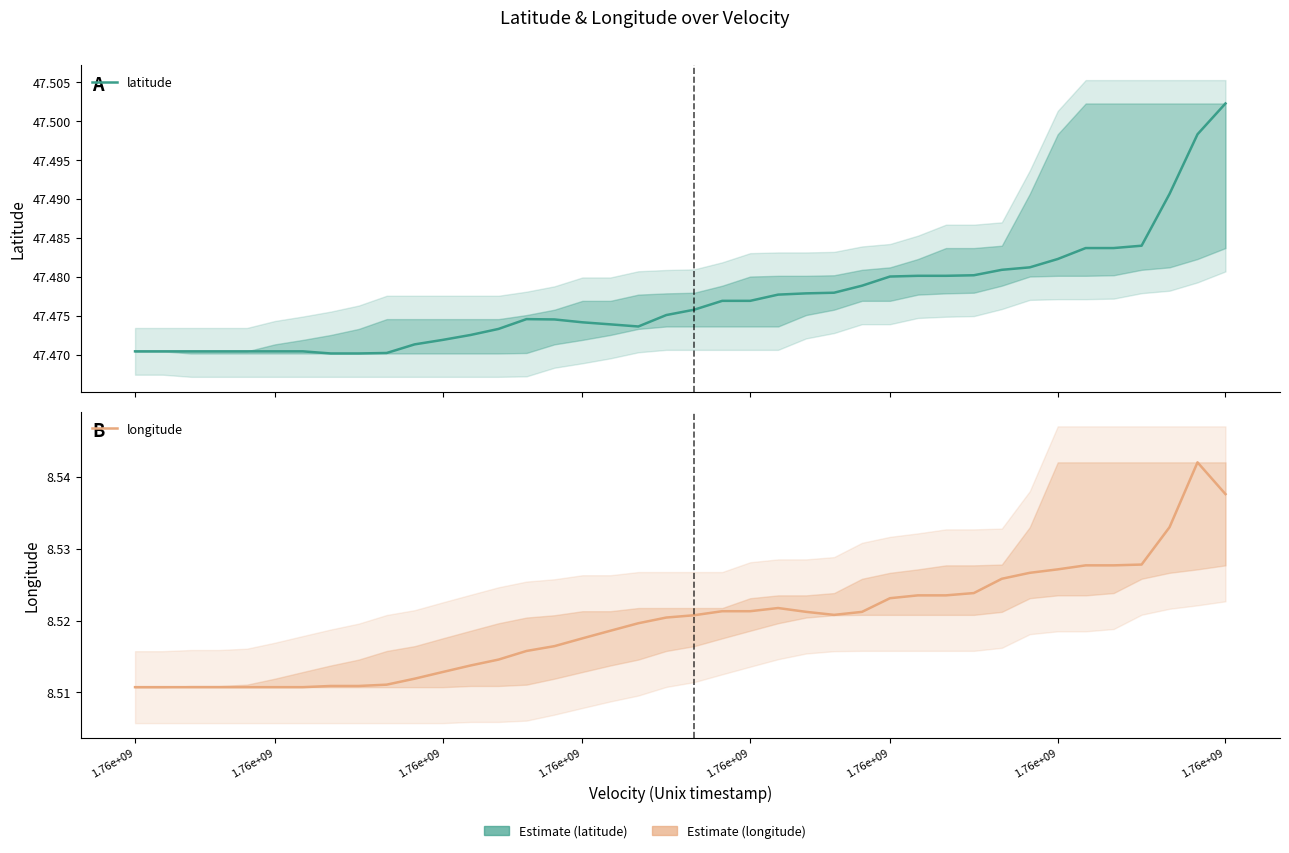

Which category has the lowest value across all series?

1.76e+09